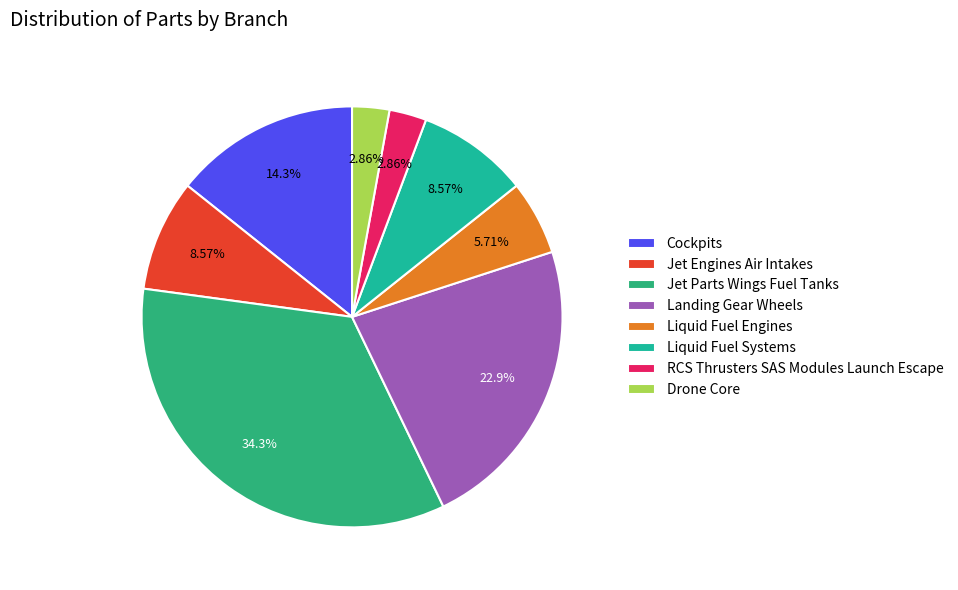

What is the change in value from Jet Engines Air Intakes to RCS Thrusters SAS Modules Launch Escape?

-2